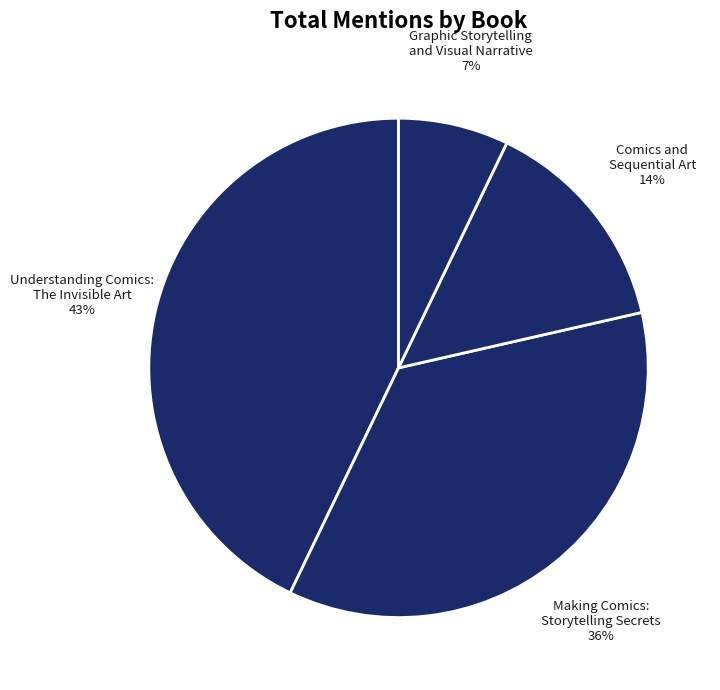

Does Comics and Sequential Art account for over 50% of the chart?

No